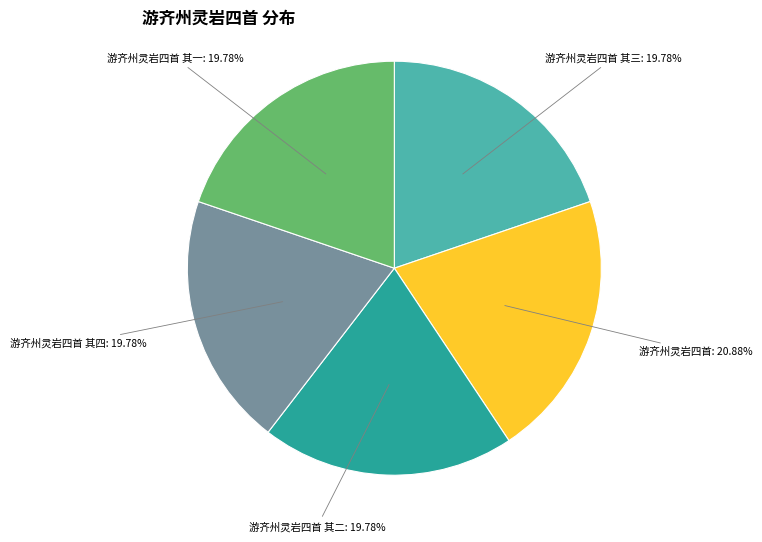

To the nearest percent, what portion does 游齐州灵岩四首 其二 represent?

20%